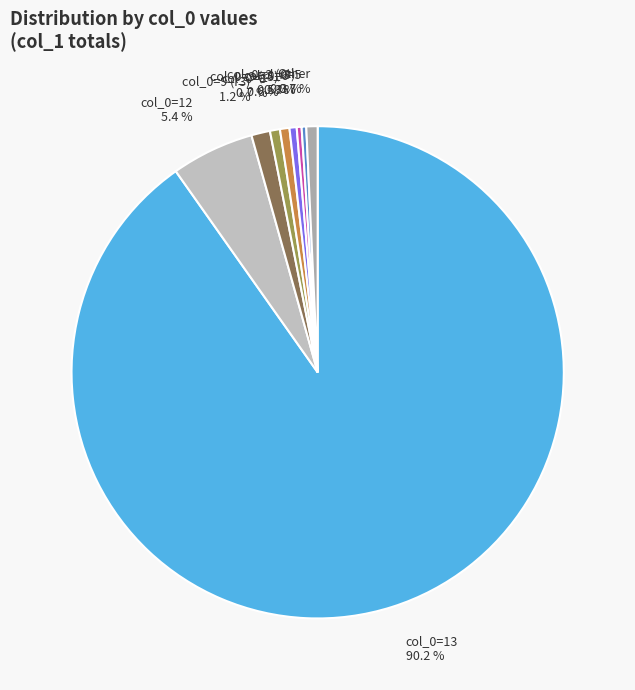

To the nearest percent, what is the difference between the largest and smallest slice percentages?

90%